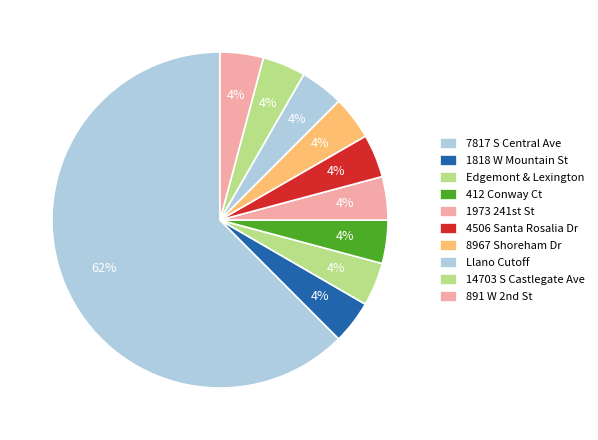

Does 7817 S Central Ave represent more than half of the total?

Yes